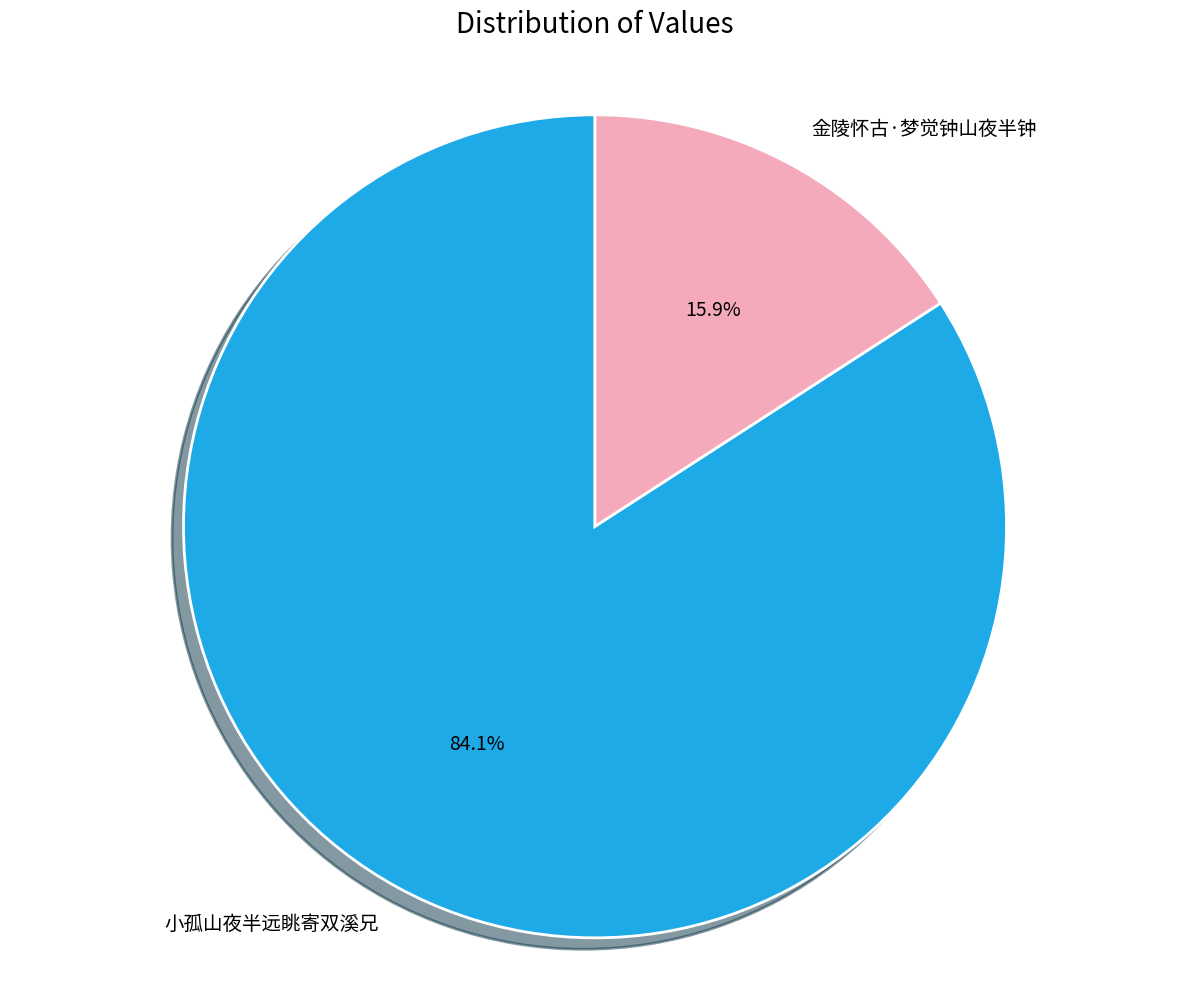

Which slice is the smallest?

金陵怀古·梦觉钟山夜半钟